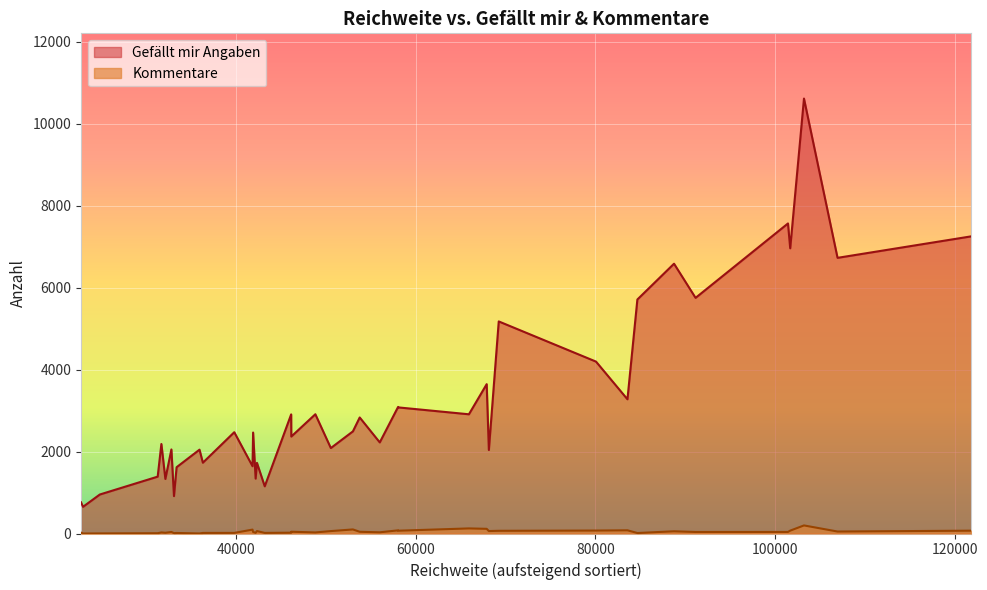

What is the difference between the maximum and minimum values in the Gefaellt mir Angaben series?

9958